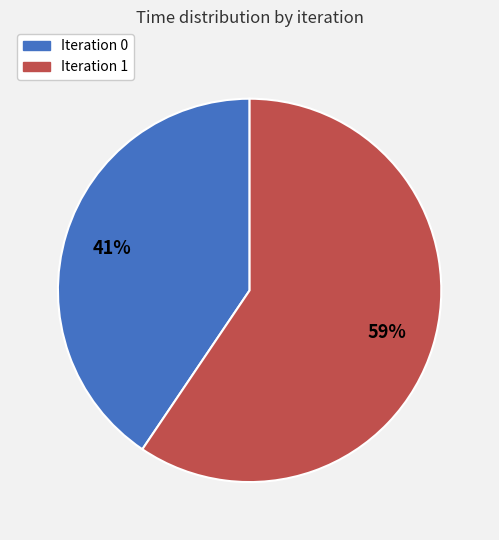

What is the largest slice in the pie chart?

Iteration 1